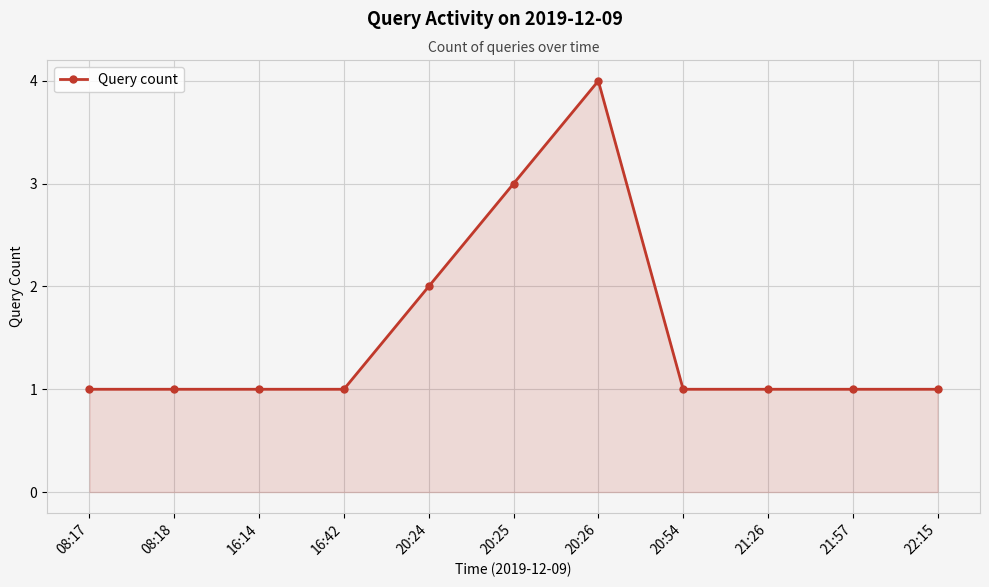

At which label is the value closest to 2?

20:24